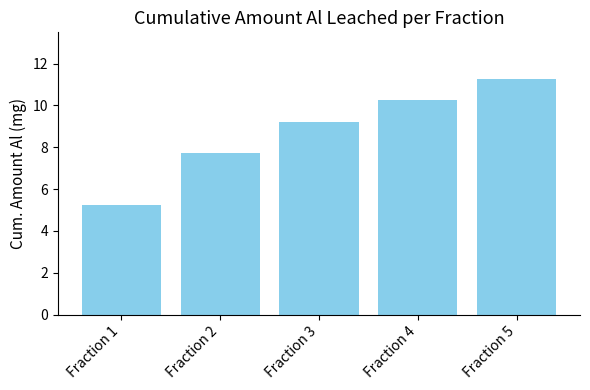

What is the maximum value shown in the chart?

11.2